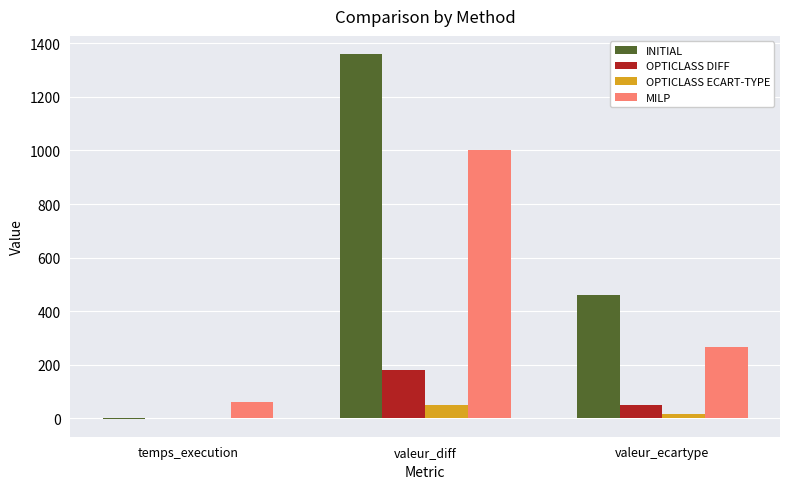

What value does the OPTICLASS ECART-TYPE series have at valeur_ecartype?

14.5